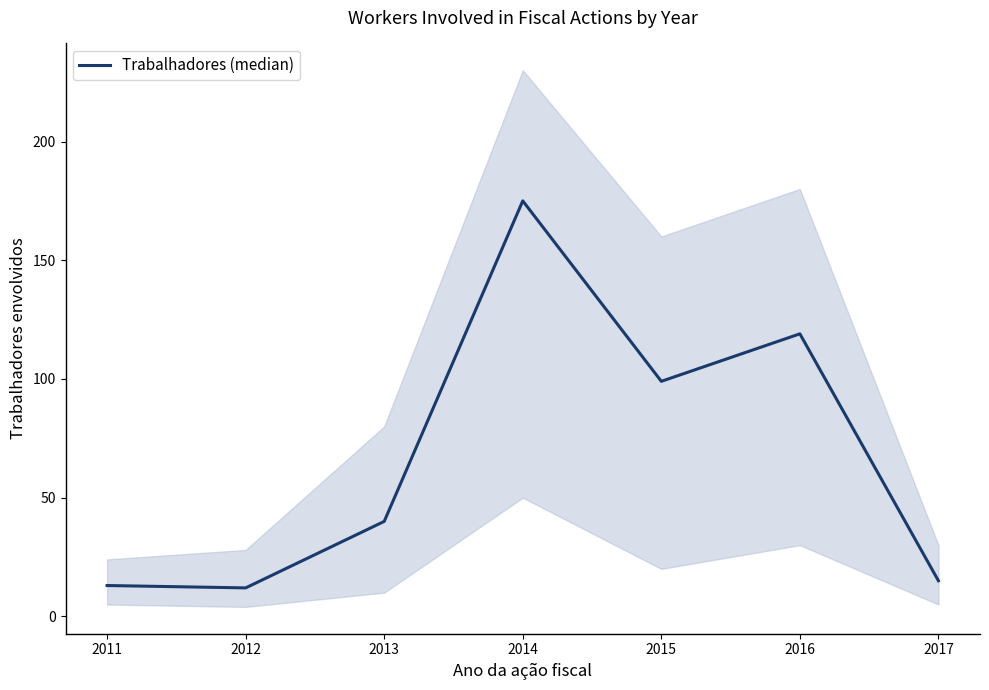

What is the change in value from 2011 to 2012?

-1